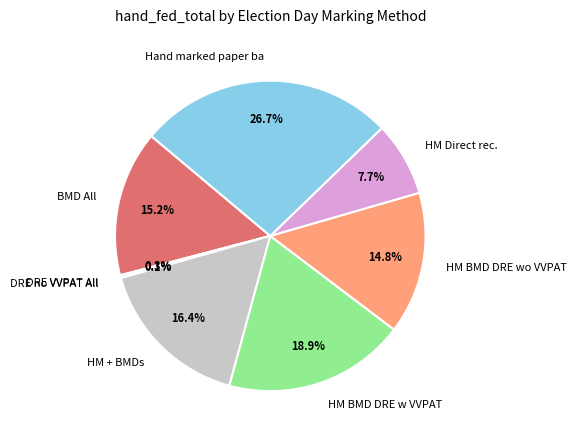

Which slice is the largest?

Hand marked paper ba